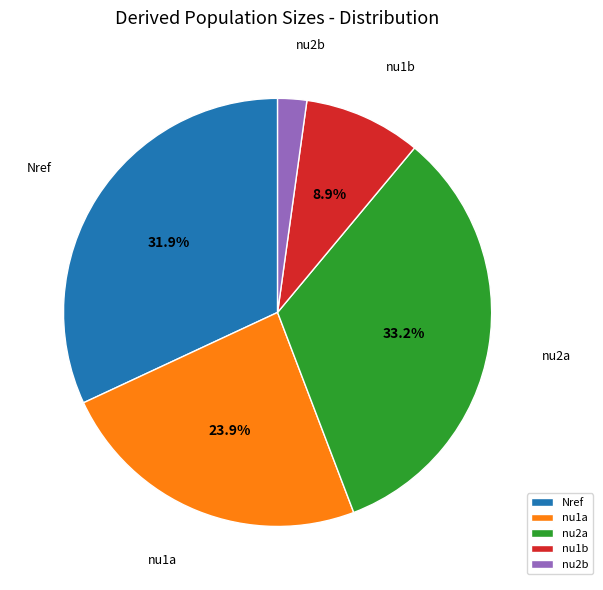

Is the sum of nu2b and Nref greater than half?

No